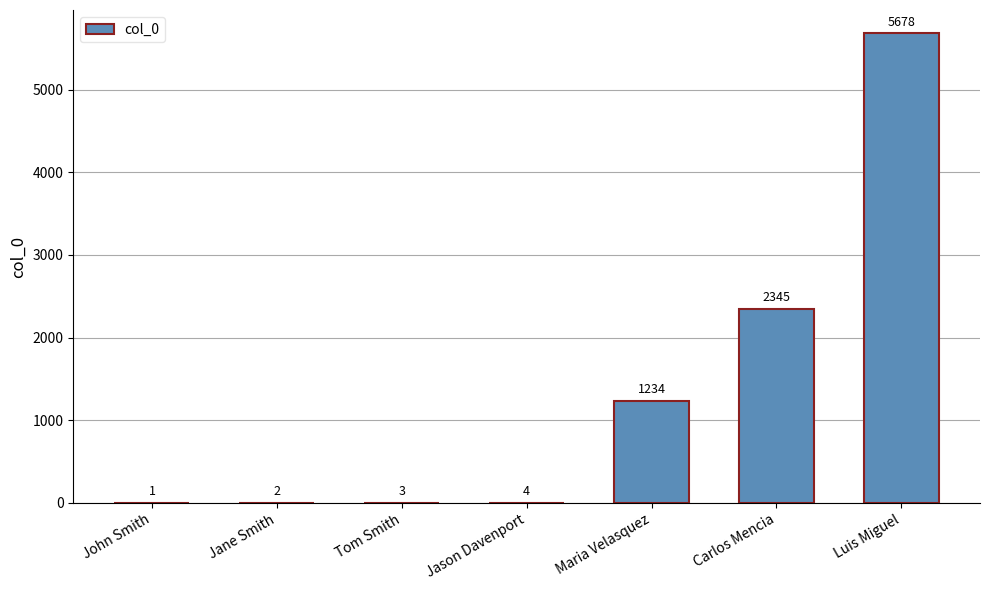

Count the number of categories in the chart.

7